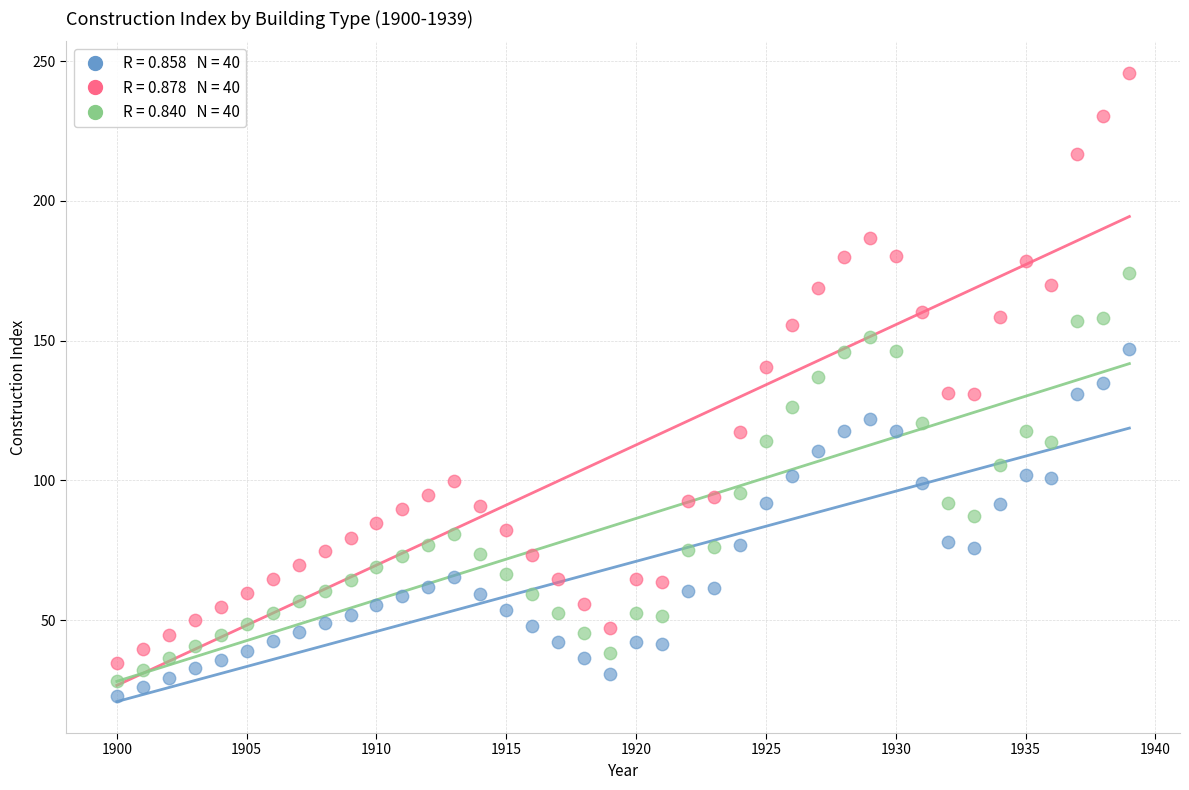

Across all data points, what is the range of Y values (max minus min)?

223.1